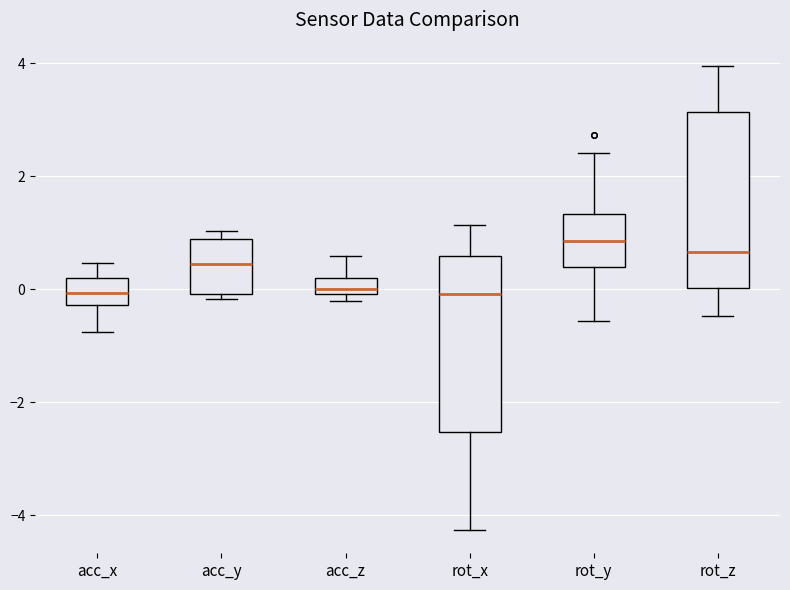

Where does the lower whisker of the box for rot_y end on the y-axis? The values are not printed on the chart, so give them approximately, as read against the axis.

-0.6